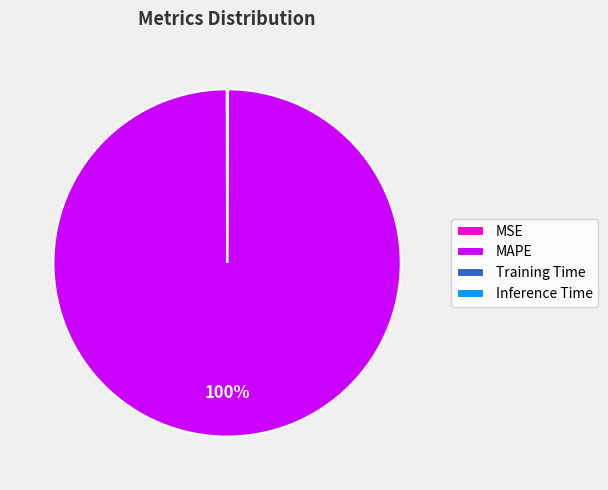

The MAPE slice represents 100% of the pie. True or false?

True